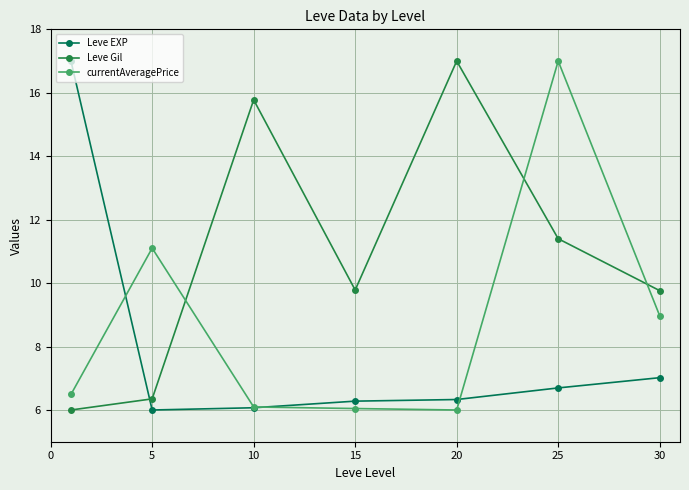

What is the minimum value shown in the chart?

6.0